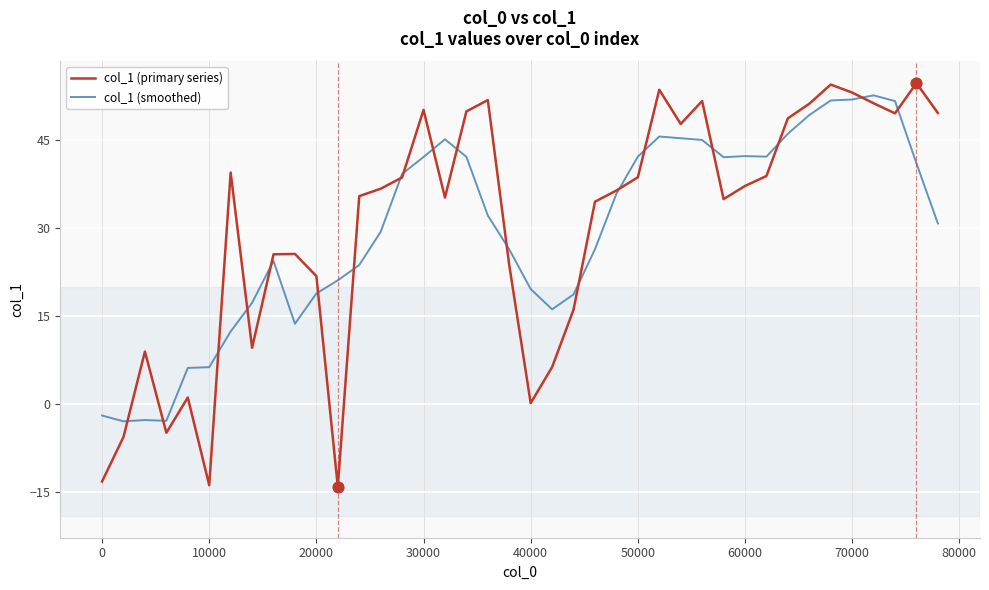

Which series has the largest range (max minus min)?

col_1 (primary series)